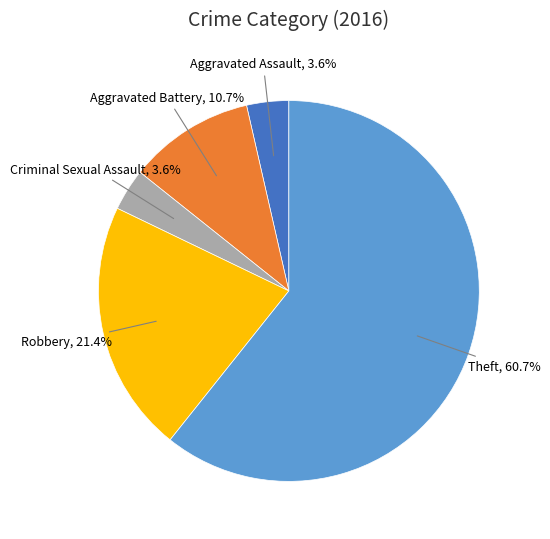

Is there a majority slice in this chart?

Yes